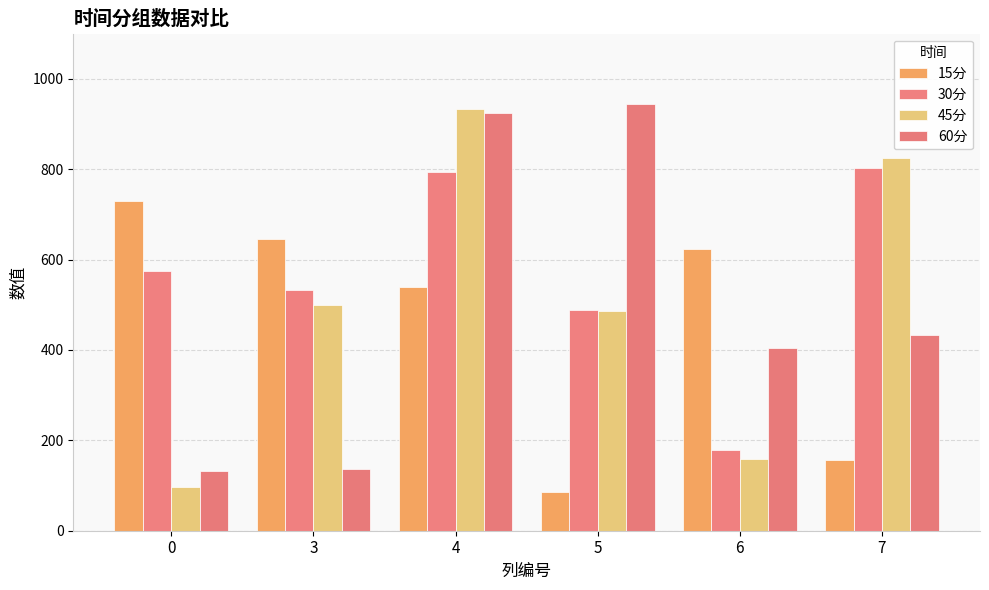

What are all the series names shown in the legend?

15分, 30分, 45分, 60分